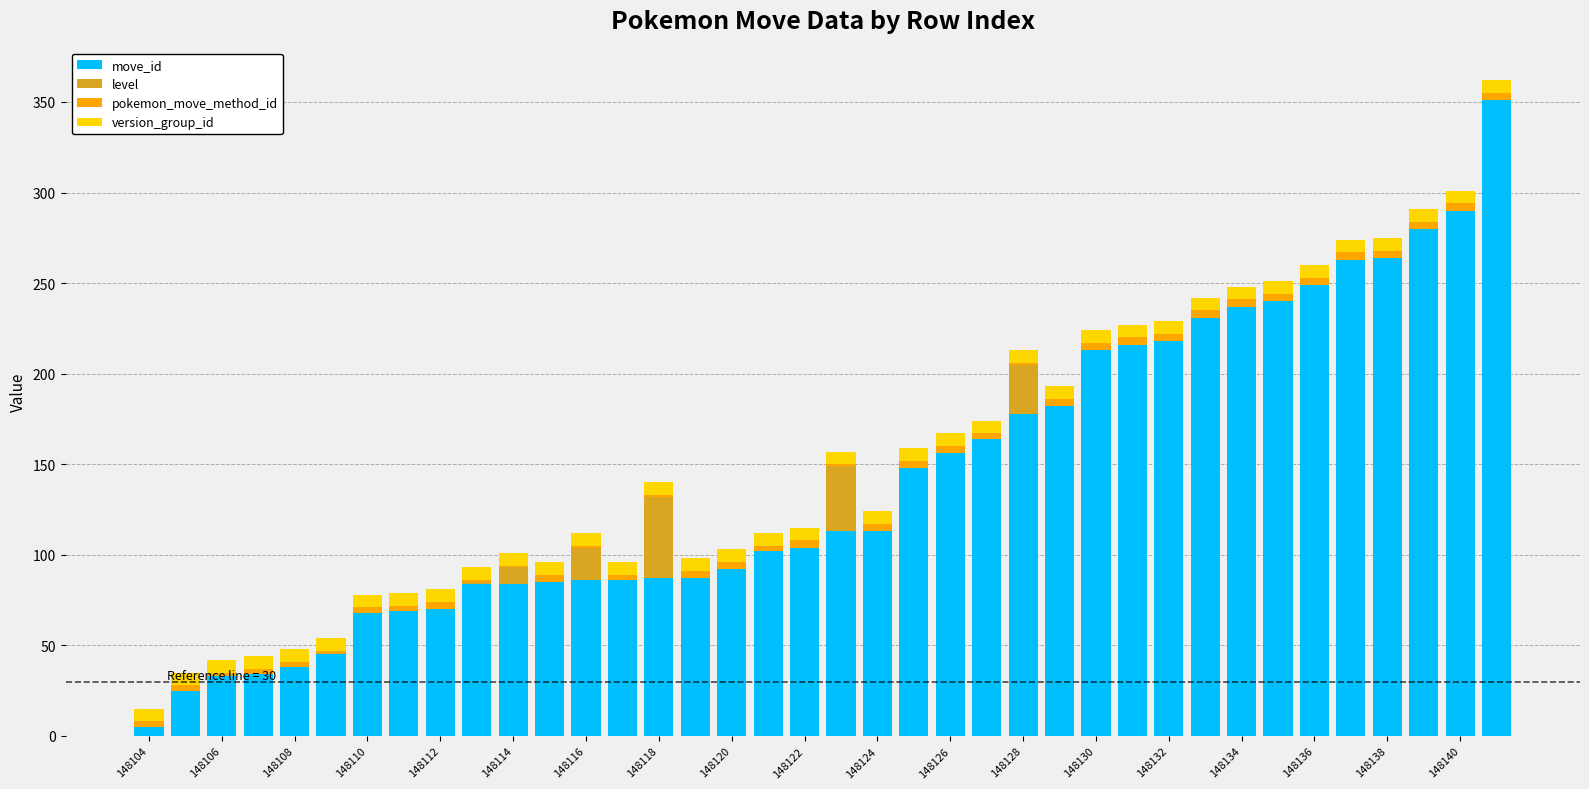

What is the highest value of the move_id series?

351